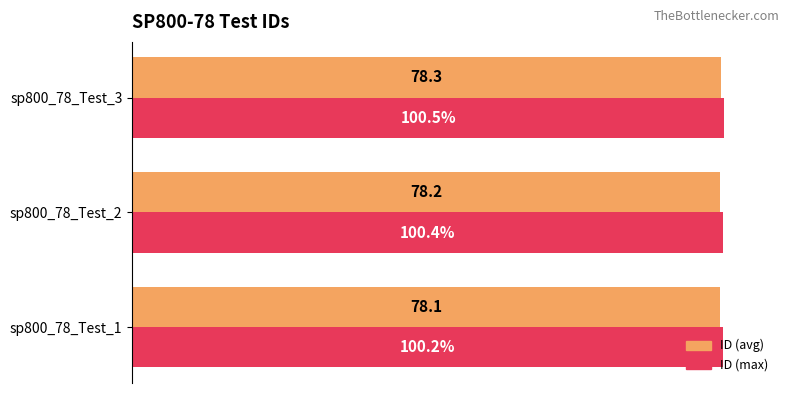

At which category is the sum across all series the highest?

sp800_78_Test_3